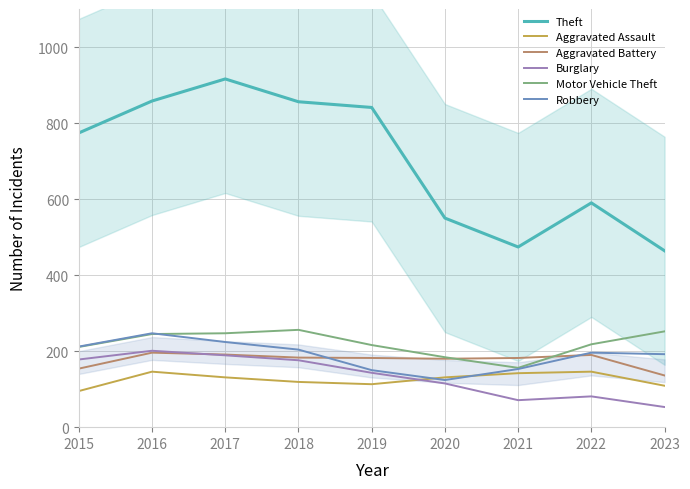

What is the value of the Robbery point at the 1st from the left?

212